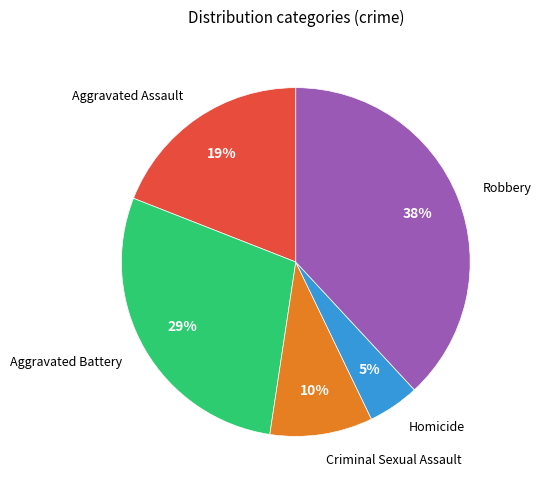

To the nearest percent, what is the difference between the largest and smallest slice percentages?

33%